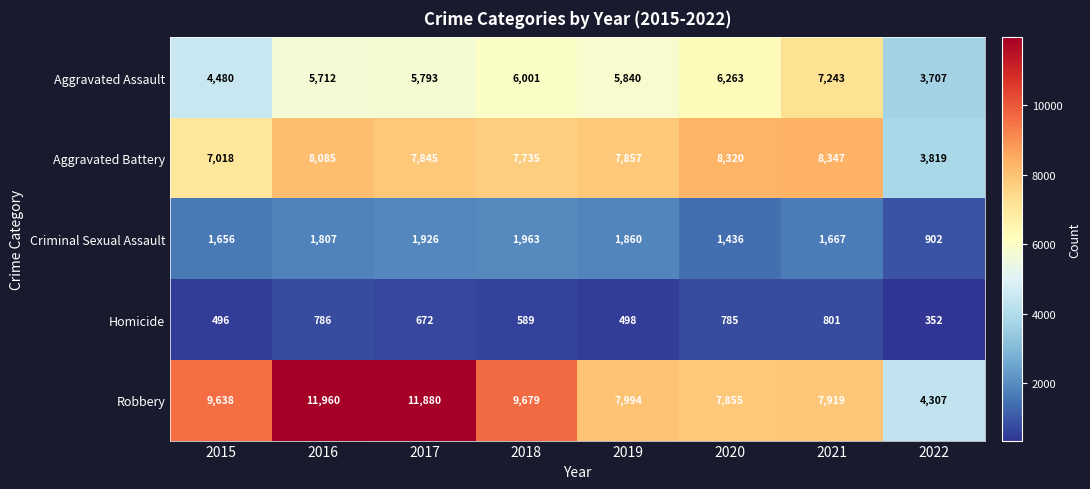

Which series has the largest total across all categories?

Robbery